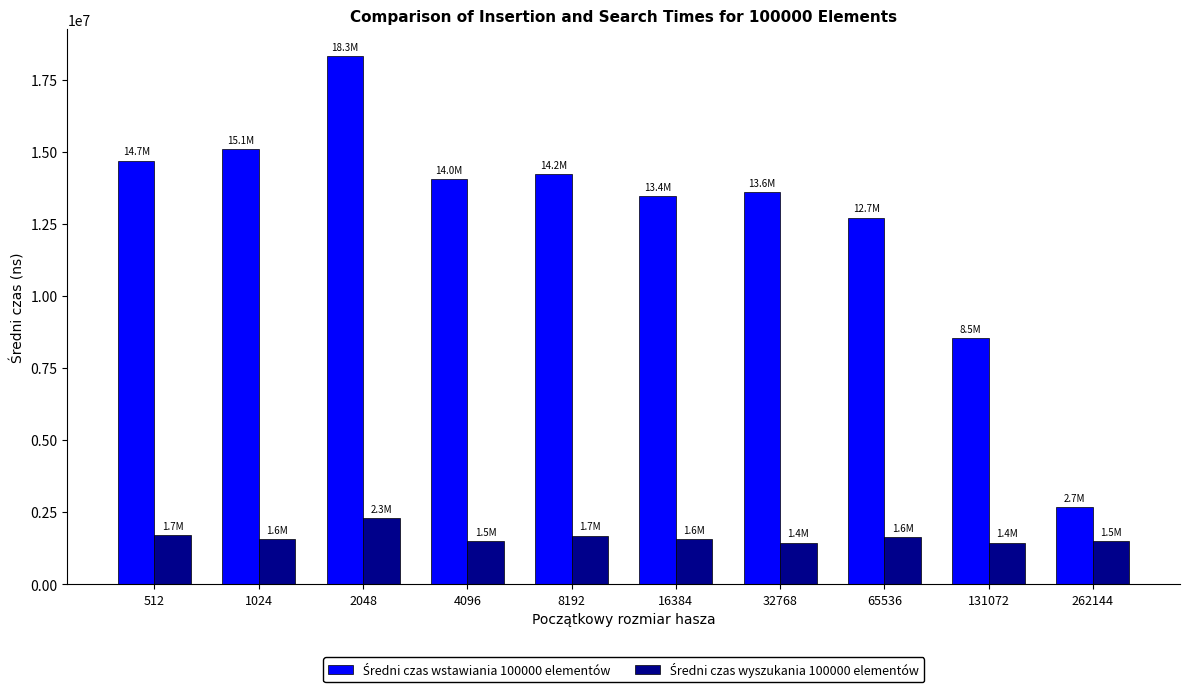

What is the spread (max minus min) of values at 512?

12979130